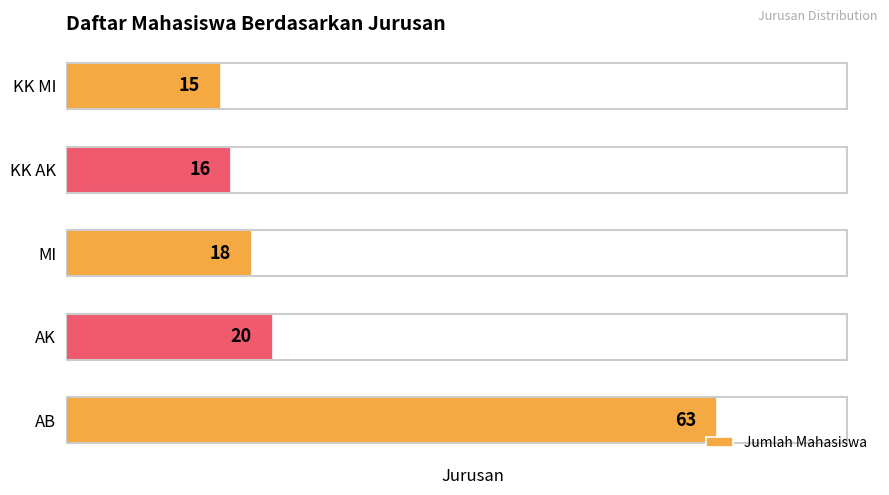

What is the difference between the maximum and minimum values?

48